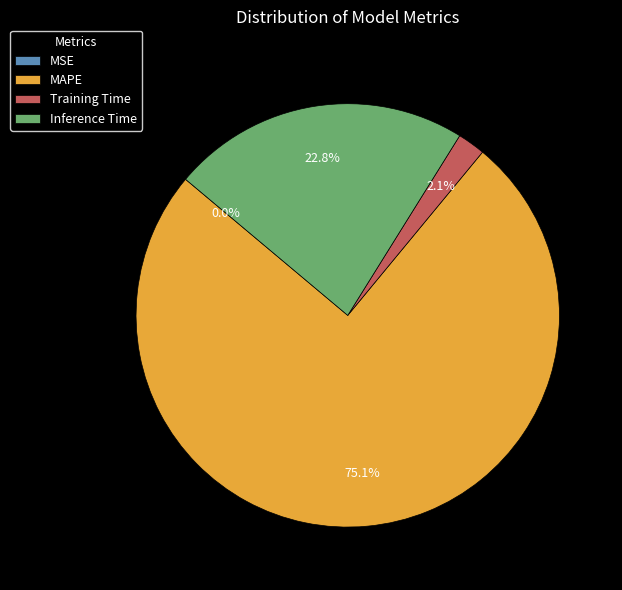

What percentage is the MAPE slice, to the nearest percent?

75%